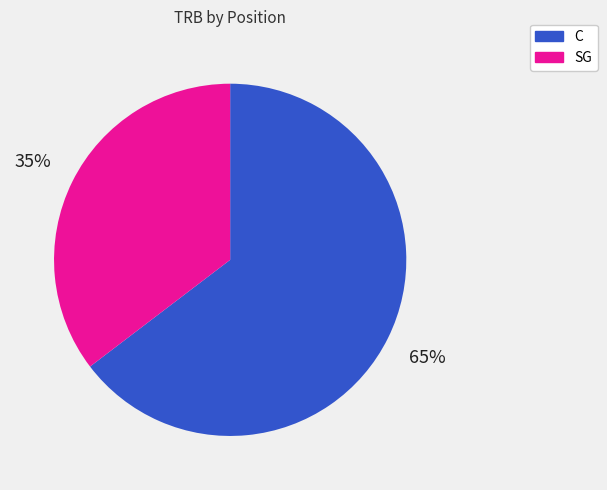

To the nearest percent, what is the average slice percentage?

50%